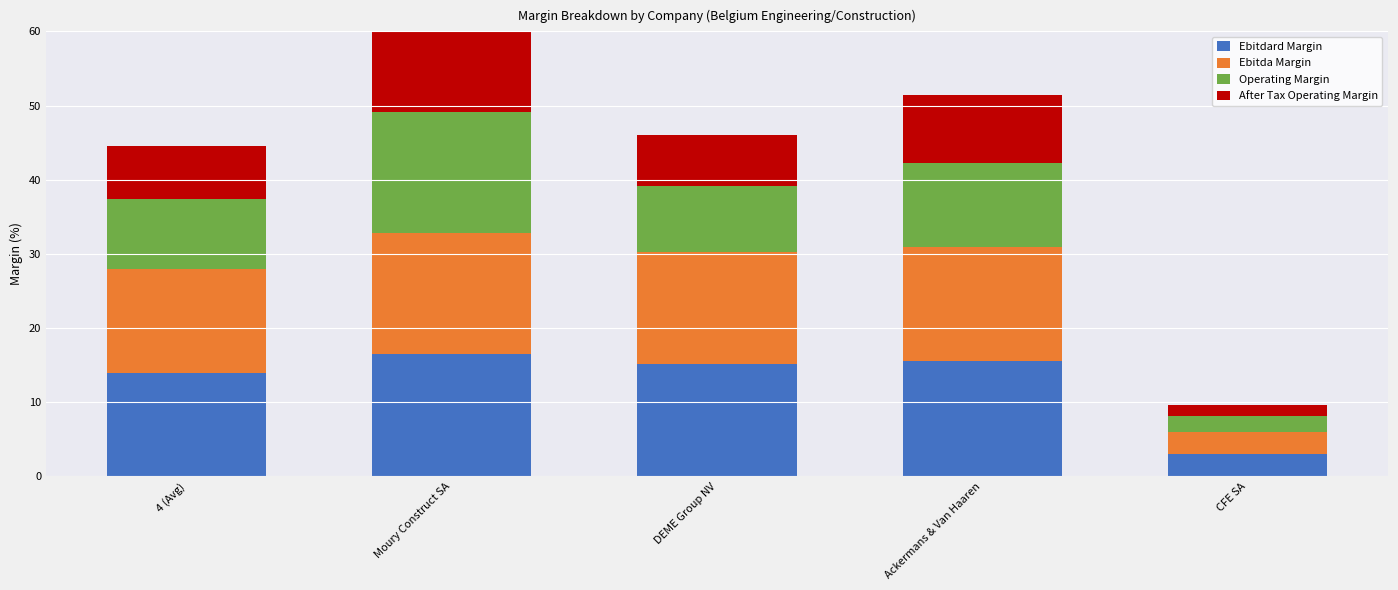

At how many categories does at least one series exceed 12?

4